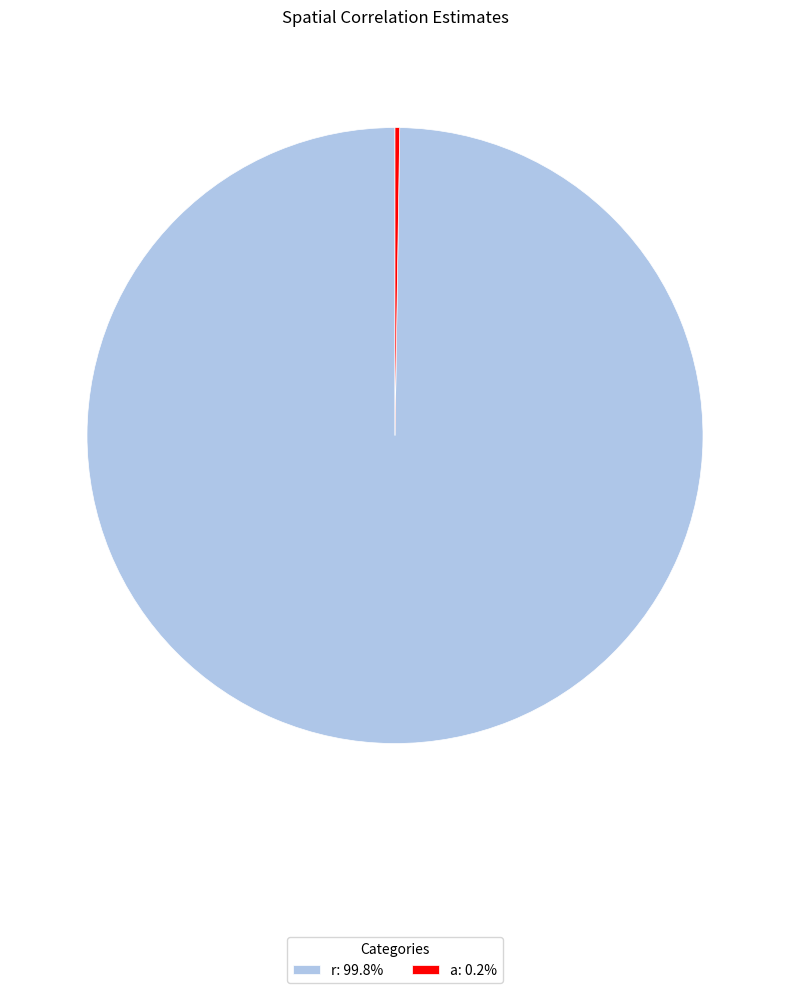

Is the sum of a and r greater than half?

Yes